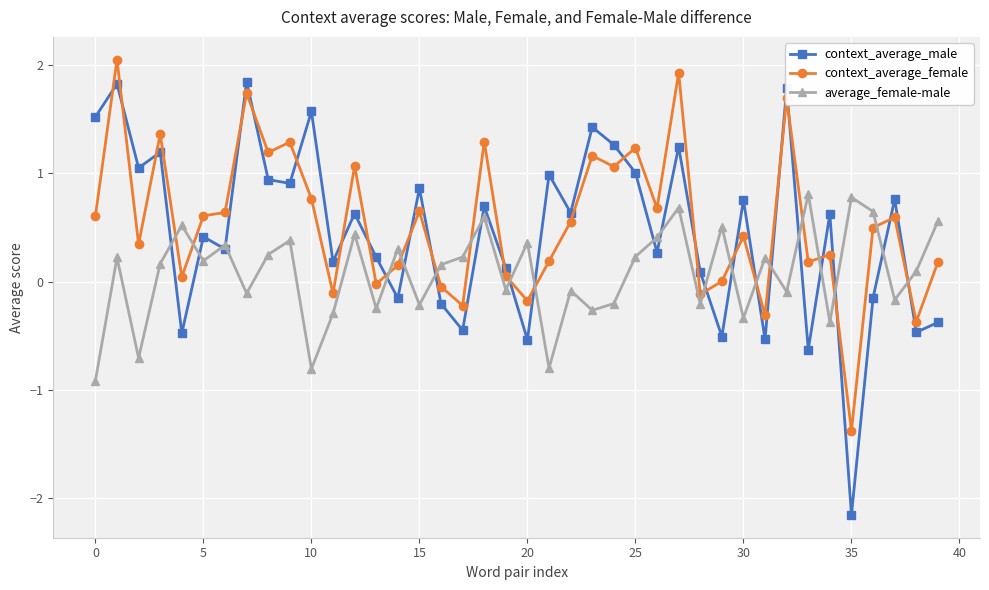

What is the maximum value for context_average_male?

1.8